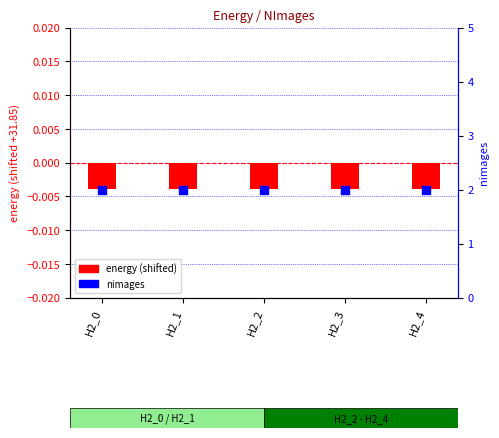

Which series reaches the minimum Y coordinate?

energy (shifted)